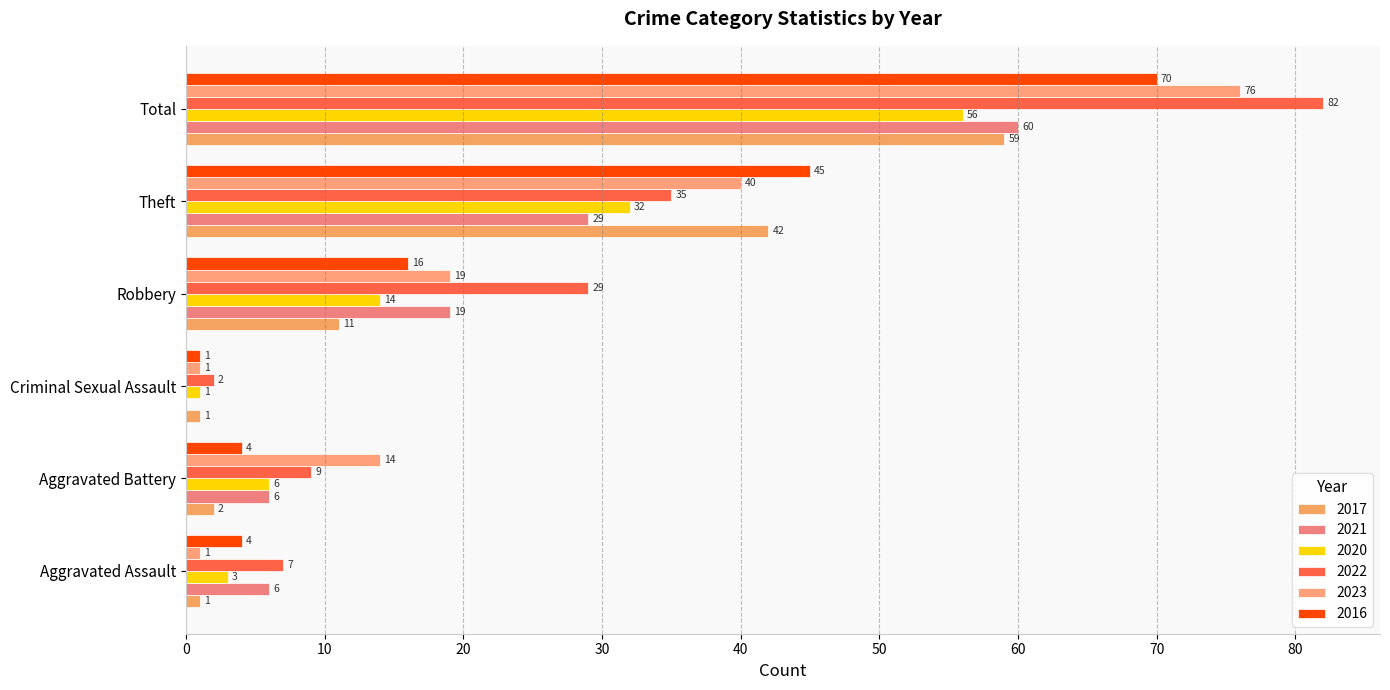

Which series has the largest total across all categories?

2022